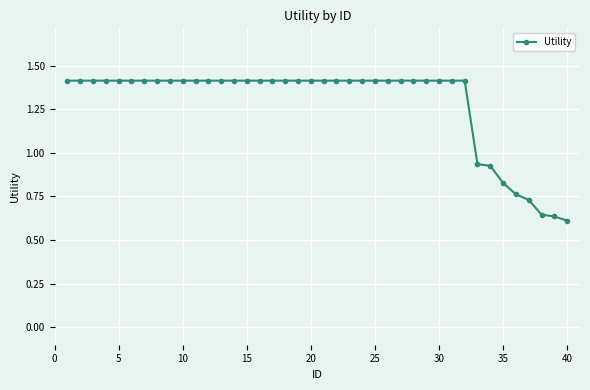

What is the value of the 32nd point from the left?

1.4